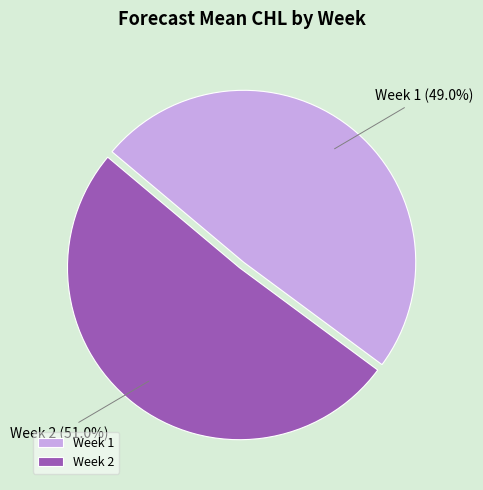

Is it true that Week 1 is 49% of the pie?

True